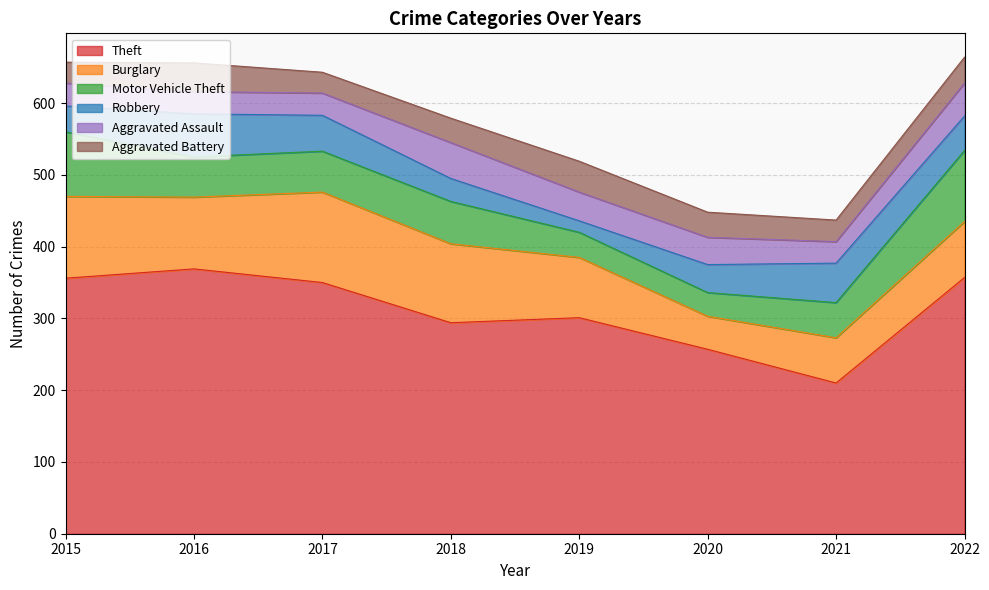

Which category has the highest value across all series?

2016